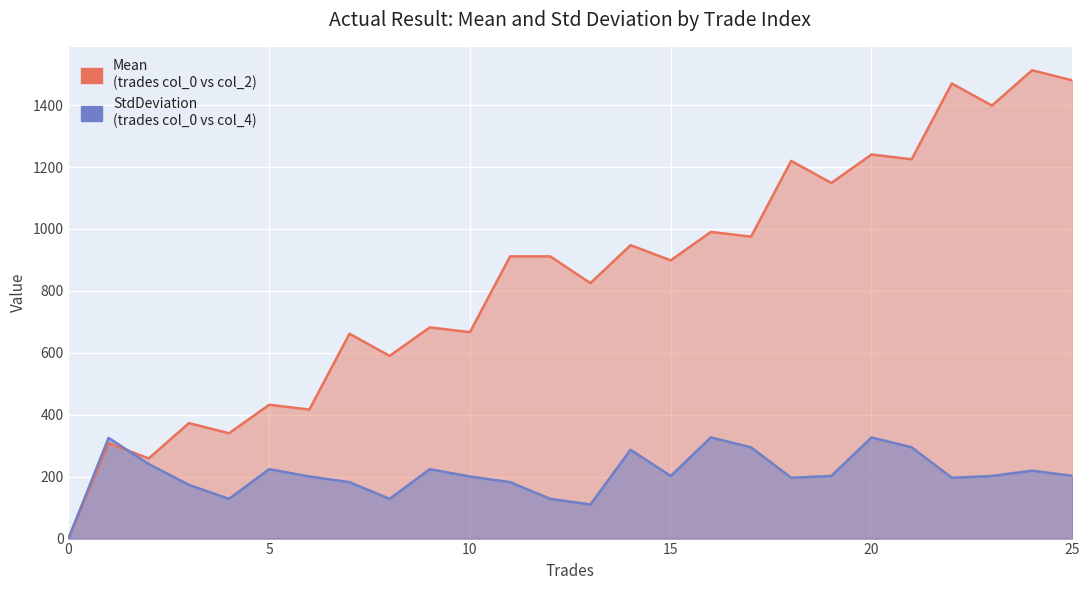

Is the value of Mean at 16 greater than the value of StdDeviation at 5?

Yes